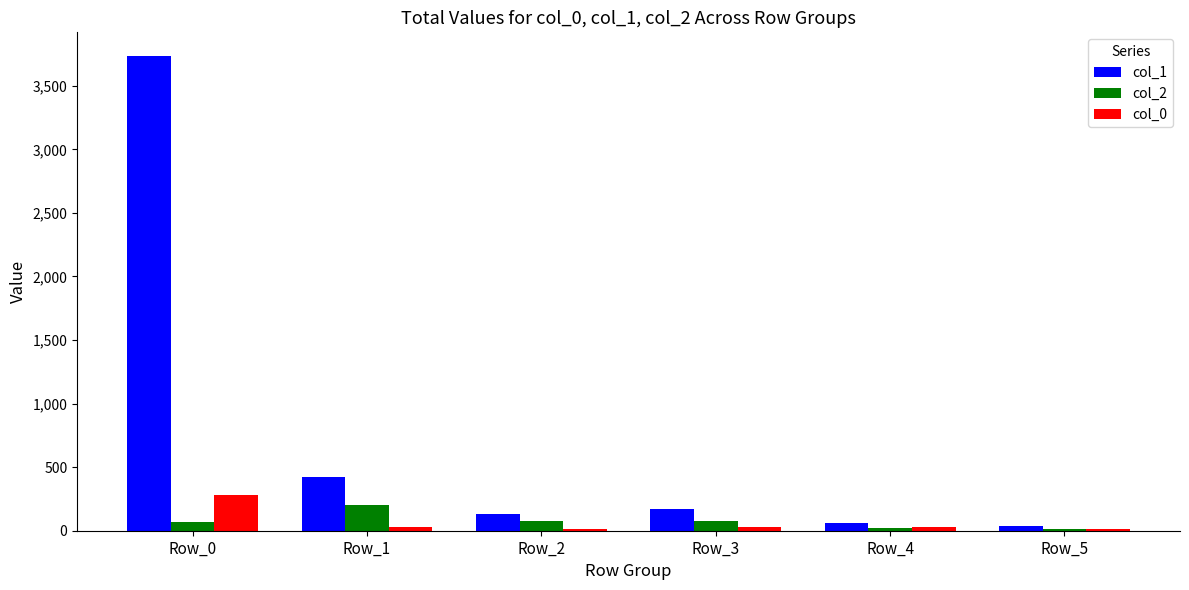

How many bars are there in each group?

3